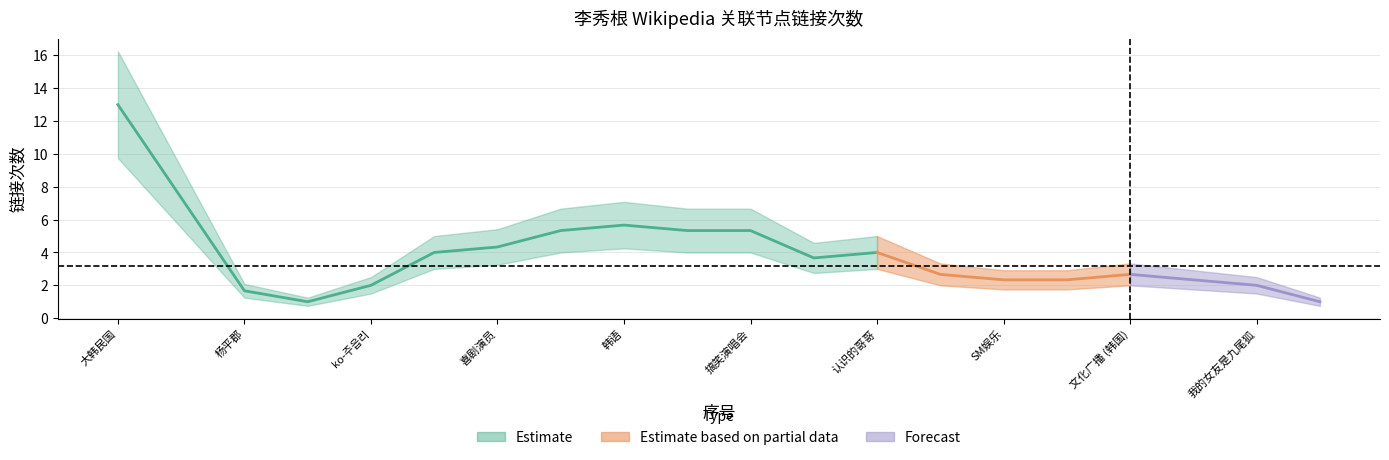

Which category has the highest value in the count series?

大韩民国